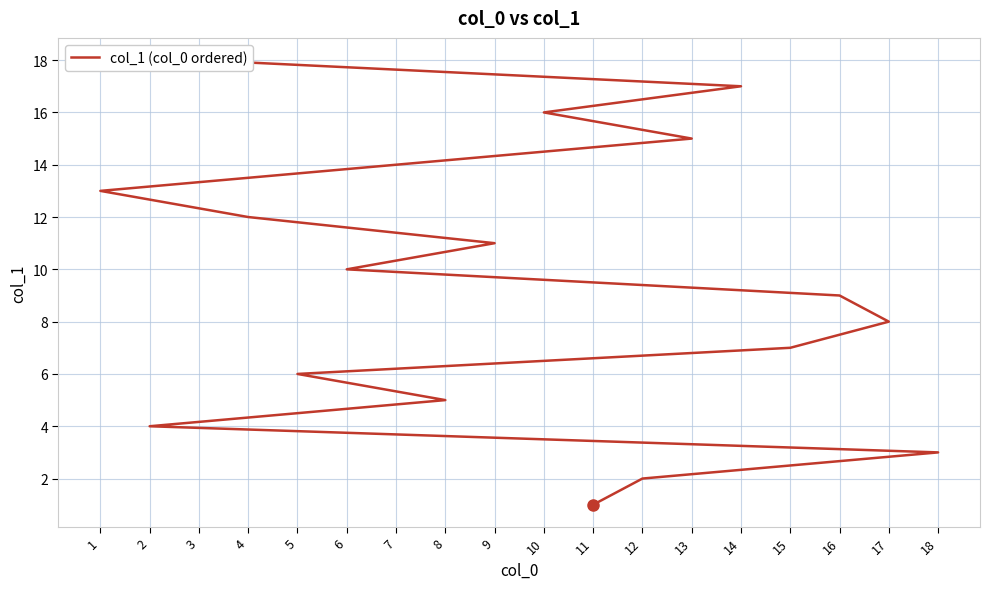

Reading left to right, what are all the values shown in this chart?

1	2	3	4	5	6	7	8	9	10	11	12	13	14	15	16	17	18